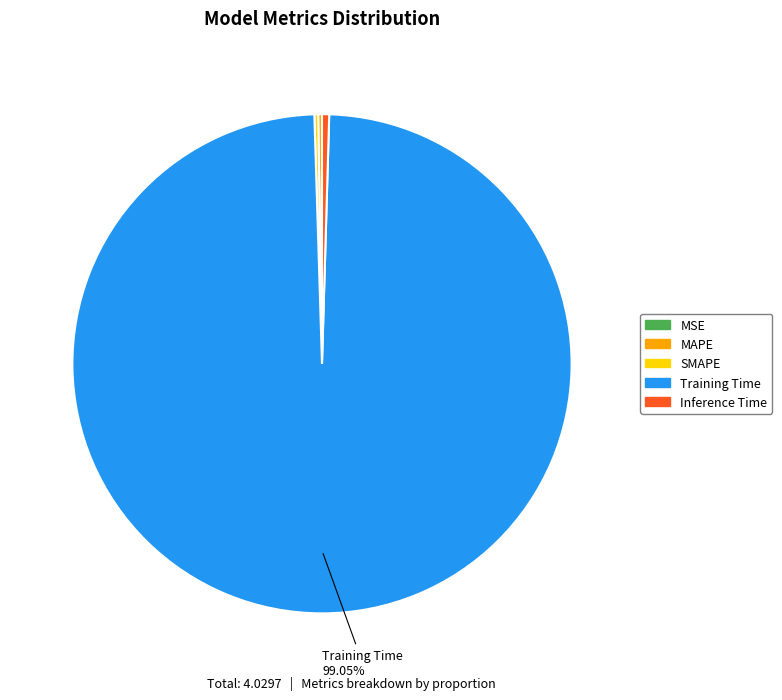

Which category accounts for the majority?

Training Time